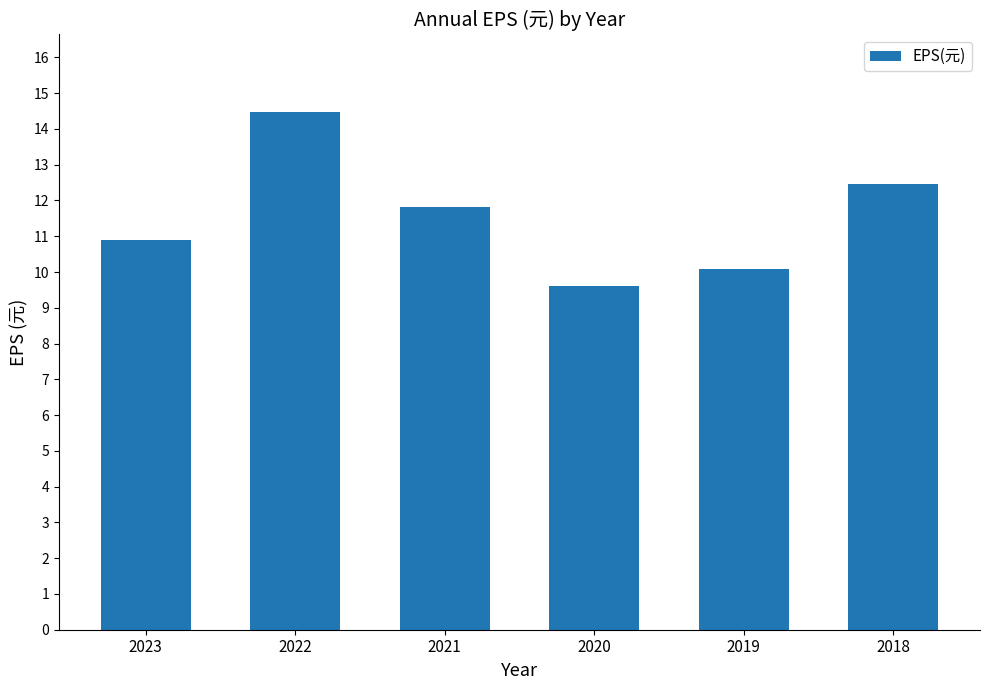

What is the minimum value shown in the chart?

9.6